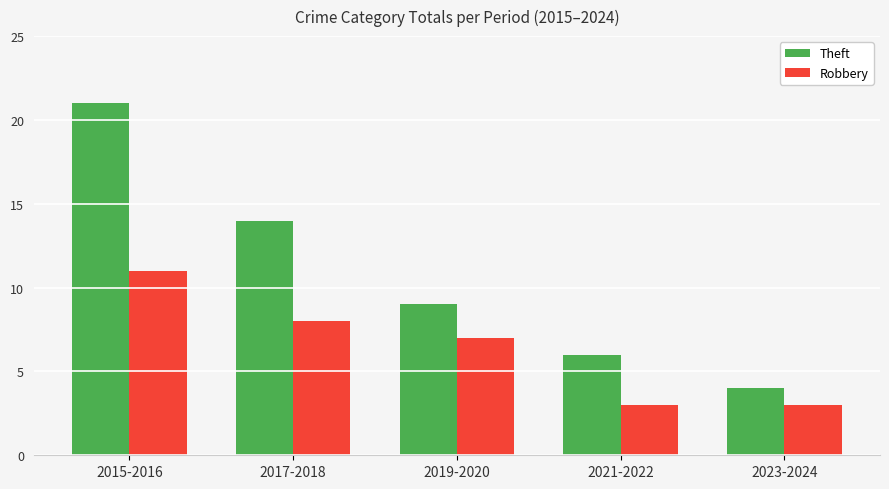

Which series has the largest total across all categories?

Theft